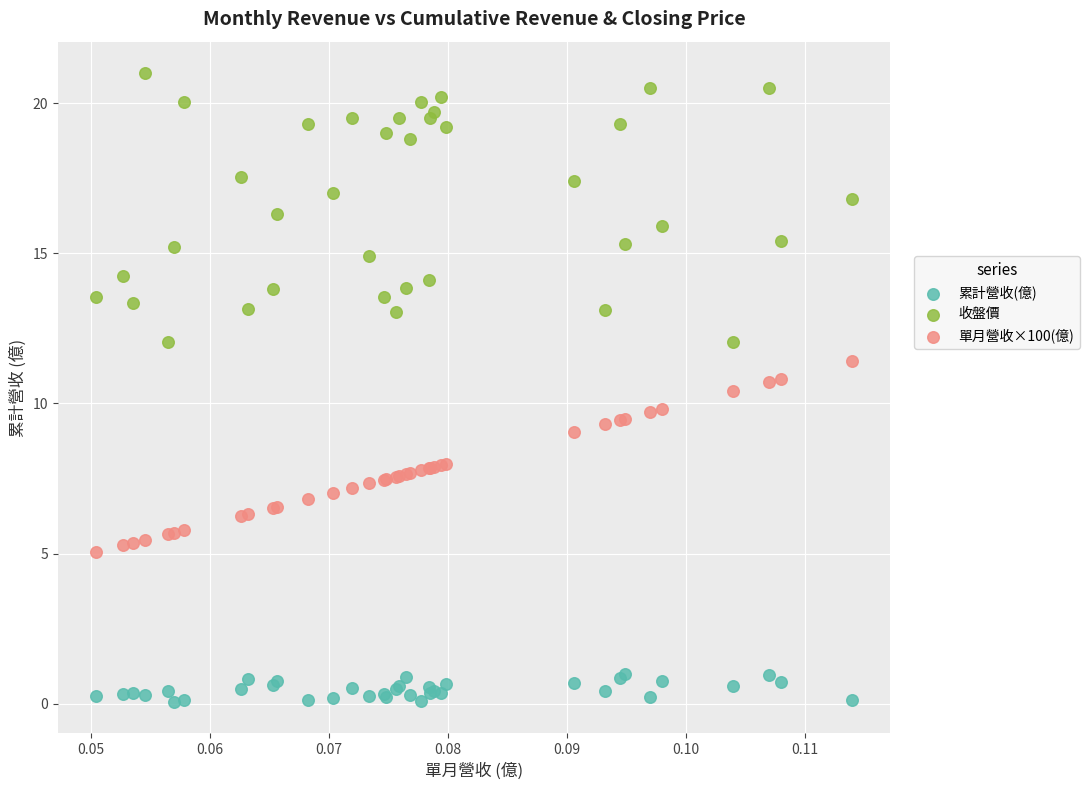

Which series contains the highest Y value?

收盤價